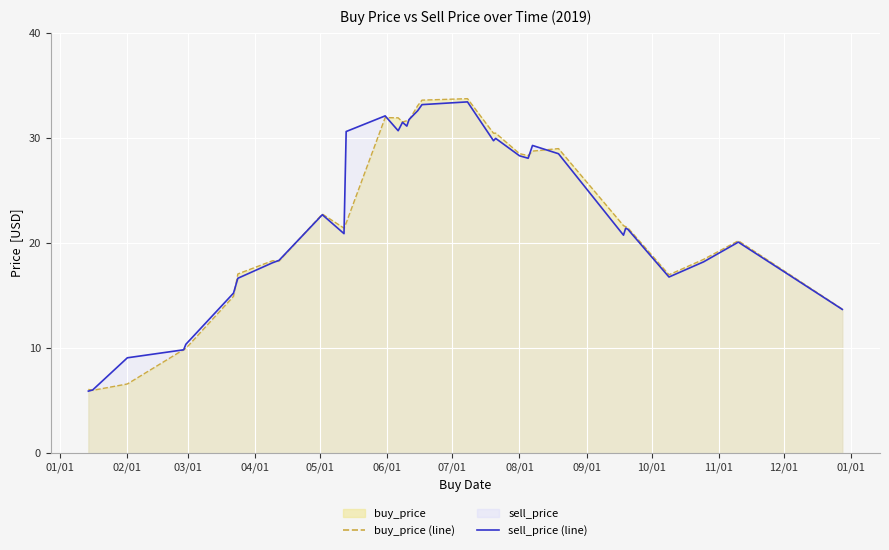

Reading left to right, list all the values displayed in this chart.

buy_price: 6.1	6.0	6.6	9.8	10.0	14.9	17.0	18.3	18.3	22.7	21.4	21.9	31.9	31.9	31.5	31.6	31.7	33.0	33.6	33.7	30.4	30.4	28.5	28.3	28.7	29.0	21.6	21.5	21.4	17.0	18.4	20.2	13.7
sell_price: 5.9	6.0	9.1	9.8	10.3	15.2	16.6	18.1	18.3	22.7	20.9	30.6	32.1	30.7	31.5	31.1	31.7	32.6	33.2	33.4	29.7	29.9	28.3	28.0	29.3	28.5	20.7	21.4	21.3	16.8	18.2	20.1	13.7